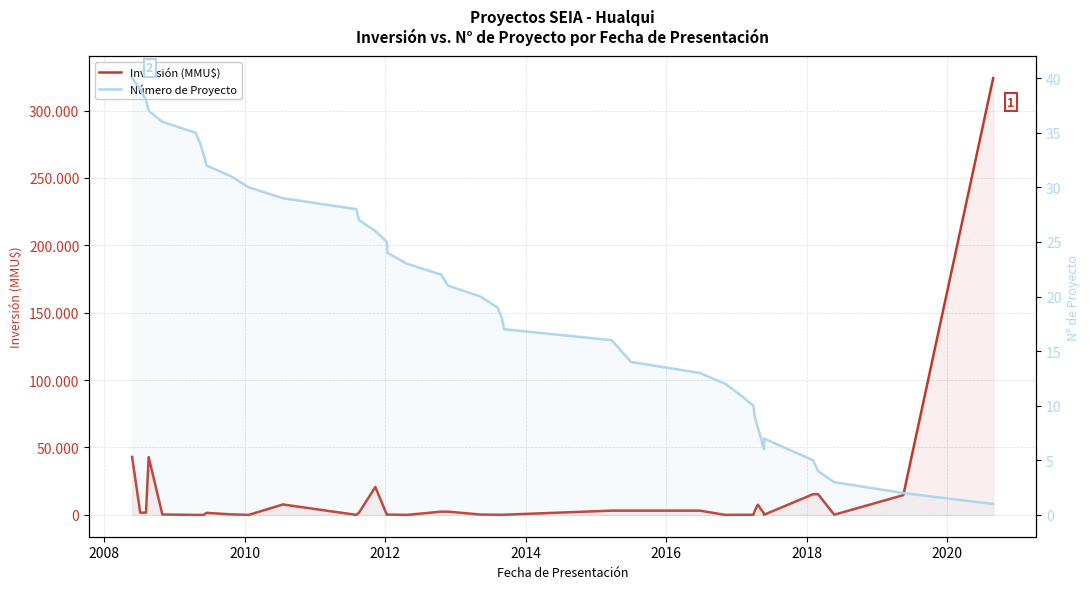

True or false: Número de Proyecto has more than 2 interior local peaks.

False